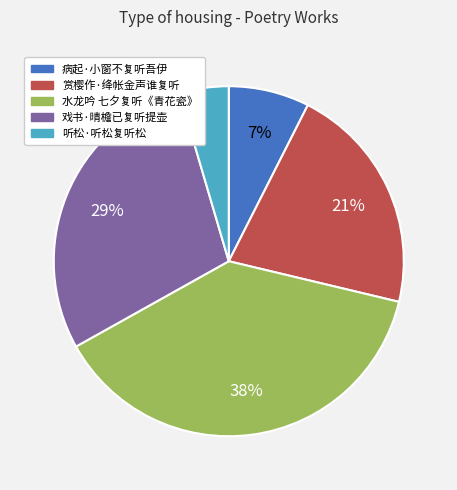

Does any single category account for the majority?

No